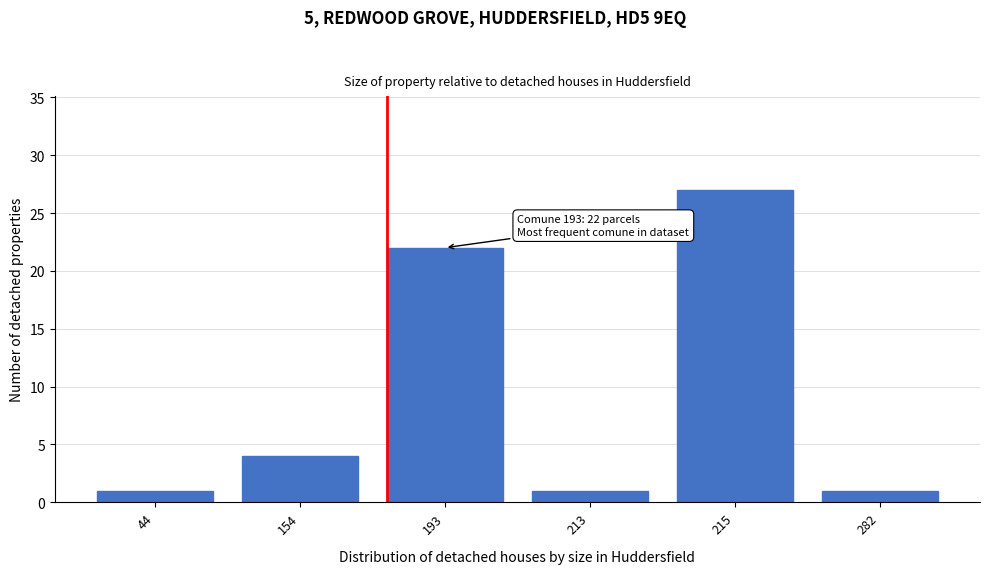

Reading left to right, what are all the values shown in this chart?

1	4	22	1	27	1